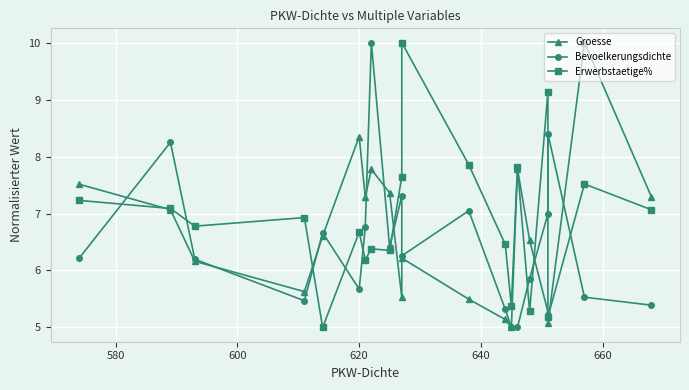

How many lines are shown in the chart?

3